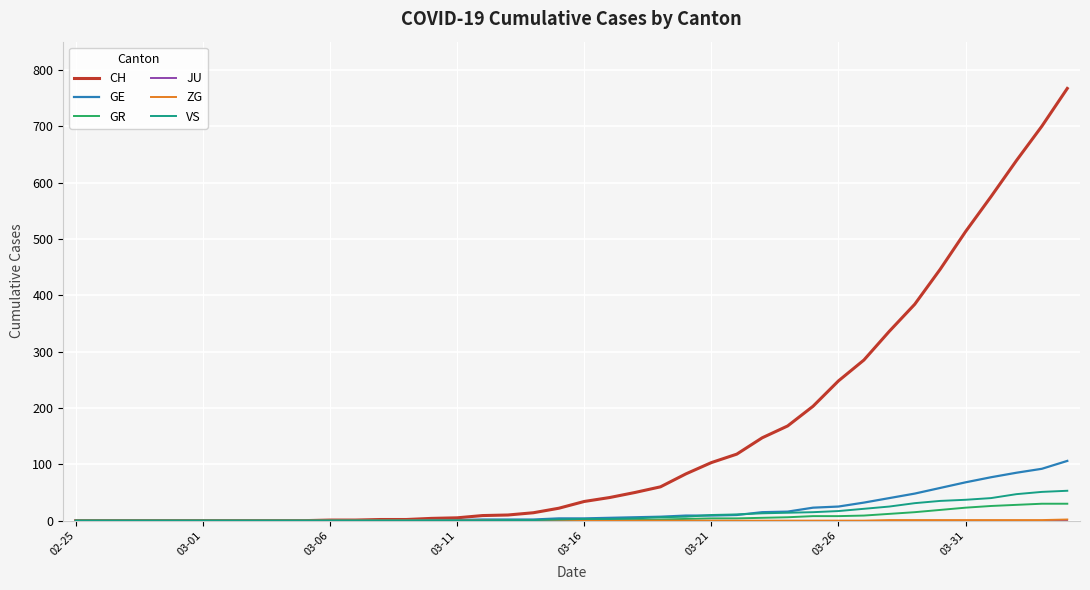

What is the maximum value shown in the chart?

767